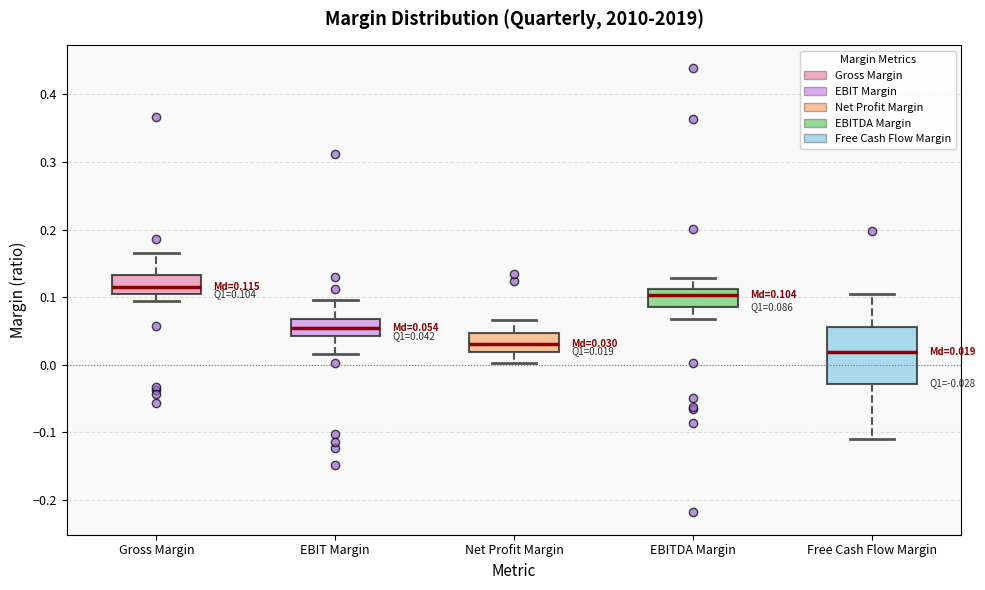

Which box is the tallest, from its lower edge to its upper edge?

Free Cash Flow Margin